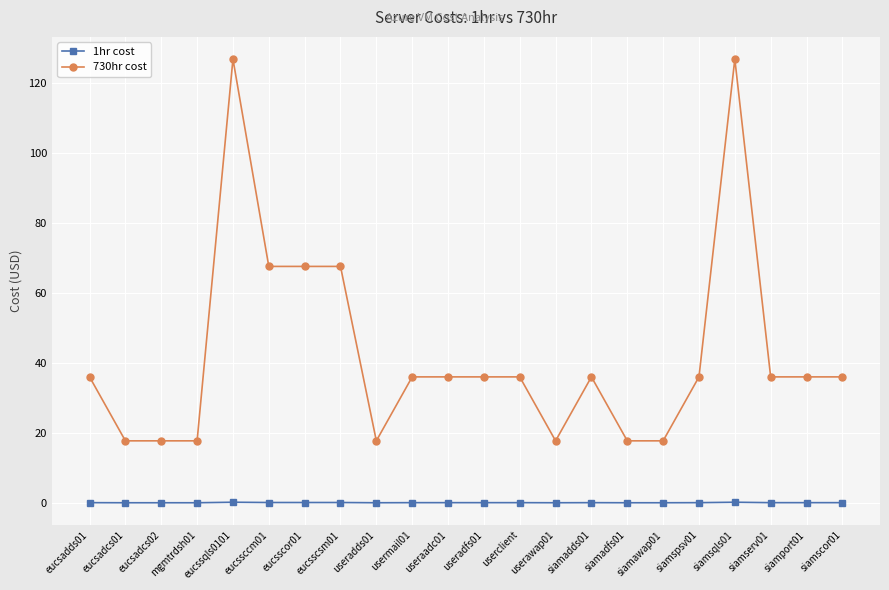

The 1hr cost series shows 0.1 at eucssccm01. True or false?

True